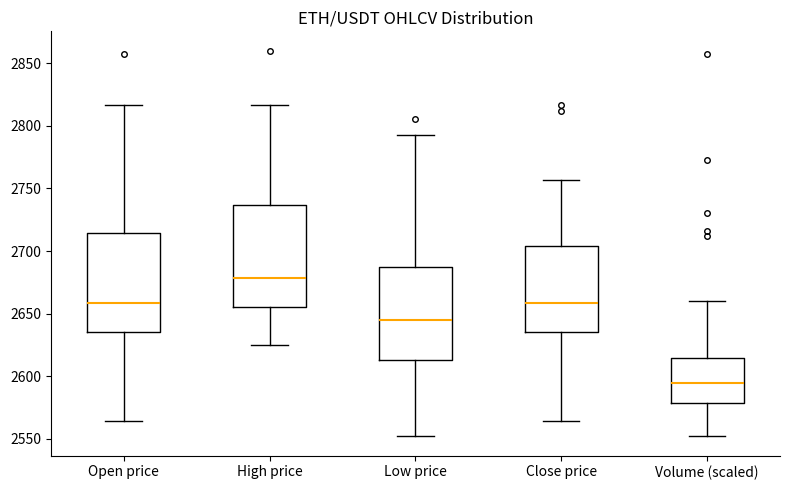

Reading left to right, read every box against the y-axis: the position of its median line, the range the box covers, and the ends of its whiskers. The values are not printed on the chart, so give them approximately, as read against the axis.

Open price: median 2660, box 2635 to 2715, whiskers 2565 to 2815
High price: median 2680, box 2655 to 2735, whiskers 2625 to 2815
Low price: median 2645, box 2615 to 2685, whiskers 2550 to 2795
Close price: median 2660, box 2635 to 2705, whiskers 2565 to 2755
Volume (scaled): median 2595, box 2580 to 2615, whiskers 2550 to 2660